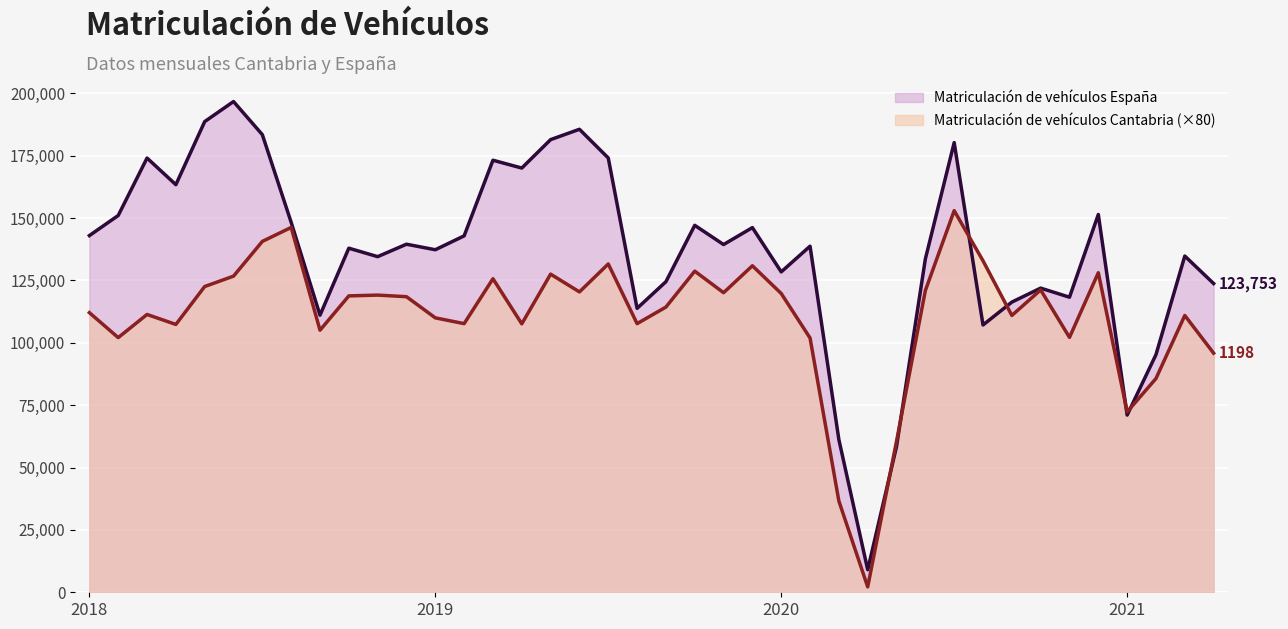

The value of Matriculación de vehículos España at 2018-2 is 151028. True or false?

True